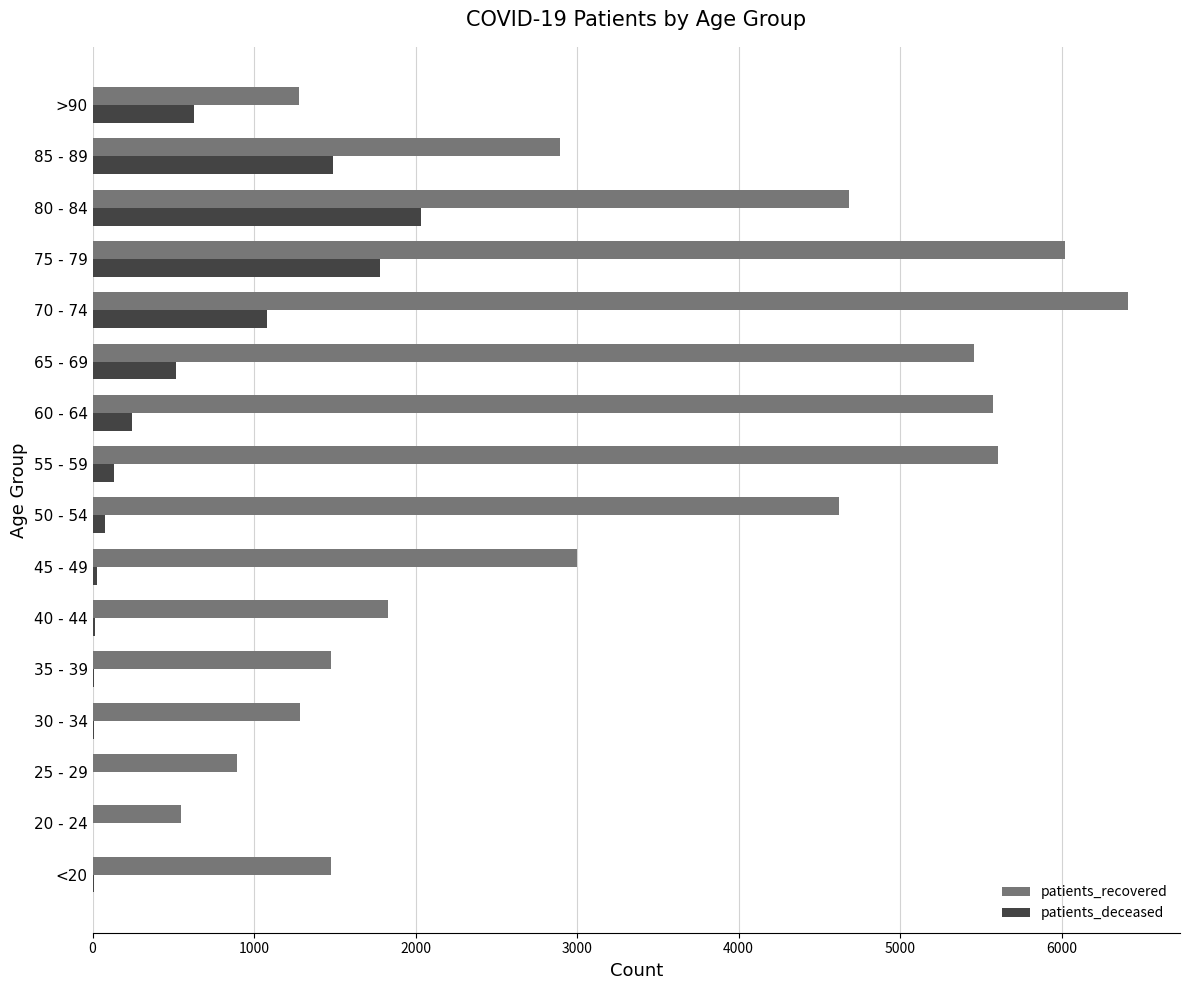

Which series has the largest range (max minus min)?

patients_recovered